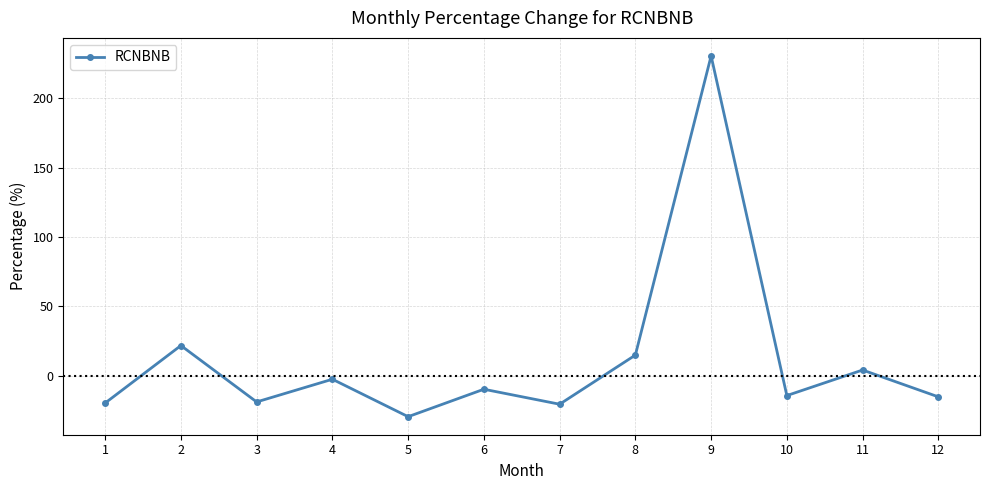

What is the approximate value at 2?

21.8